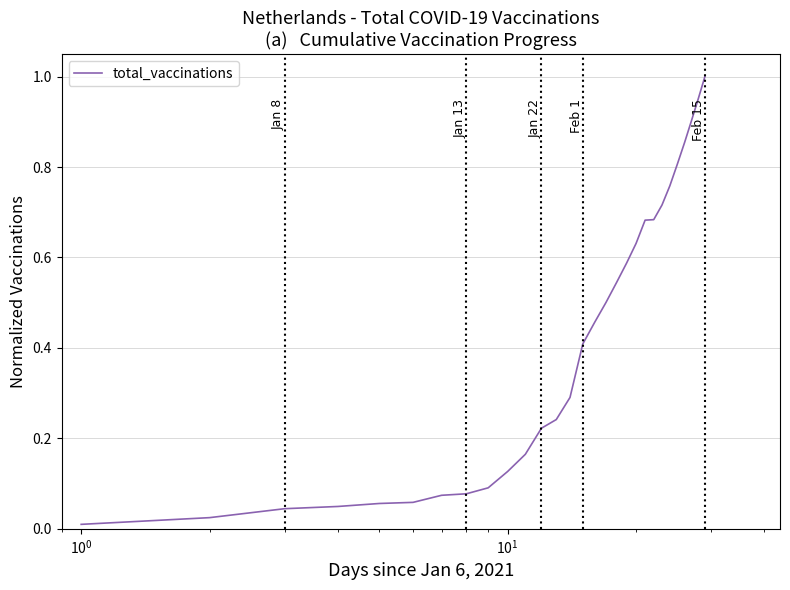

How many lines are shown in the chart?

1